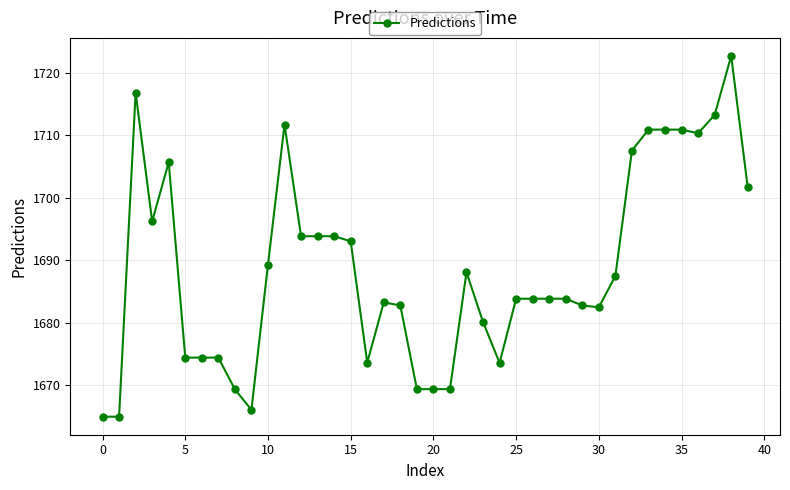

What is the maximum value shown in the chart?

1722.7